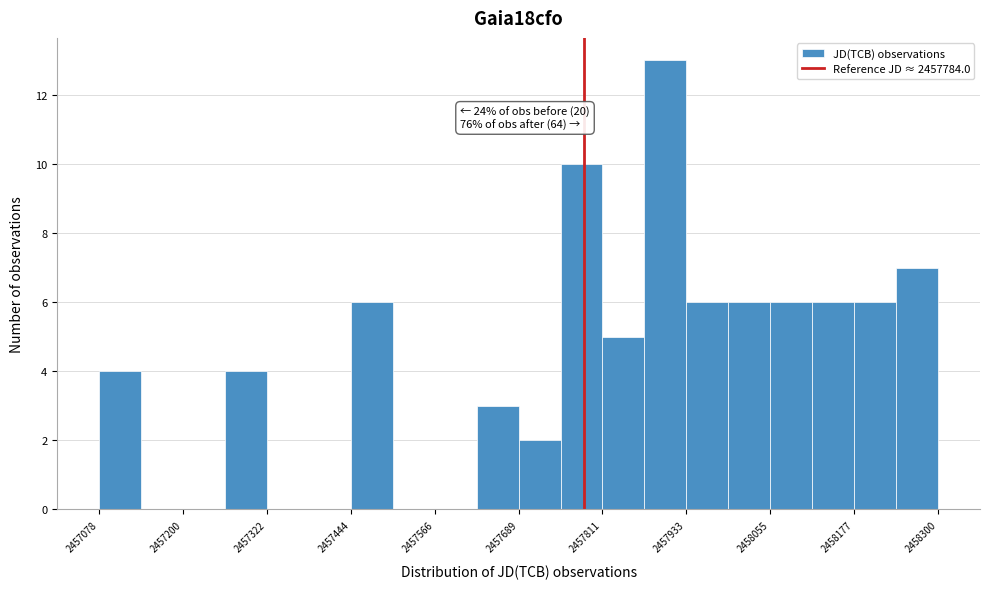

Around what value on the x-axis is the tallest bar? Give the approximate position of its centre, as read against the axis.

2457900